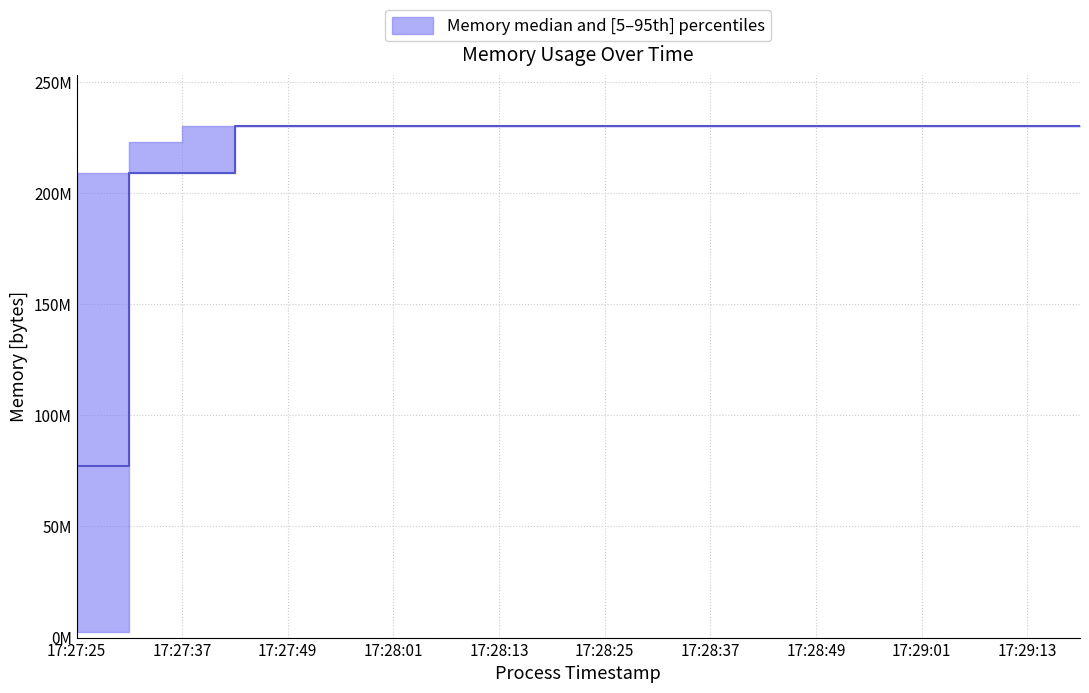

True or false: memory_lower and memory_median cross at least once.

False